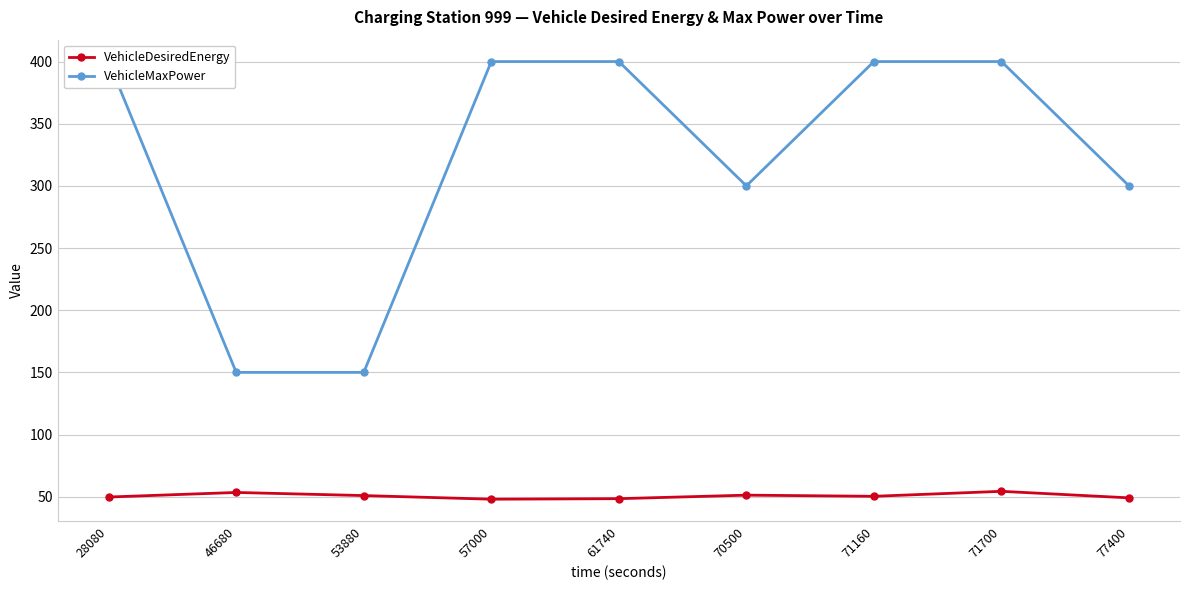

True or false: VehicleDesiredEnergy and VehicleMaxPower cross at least once.

False